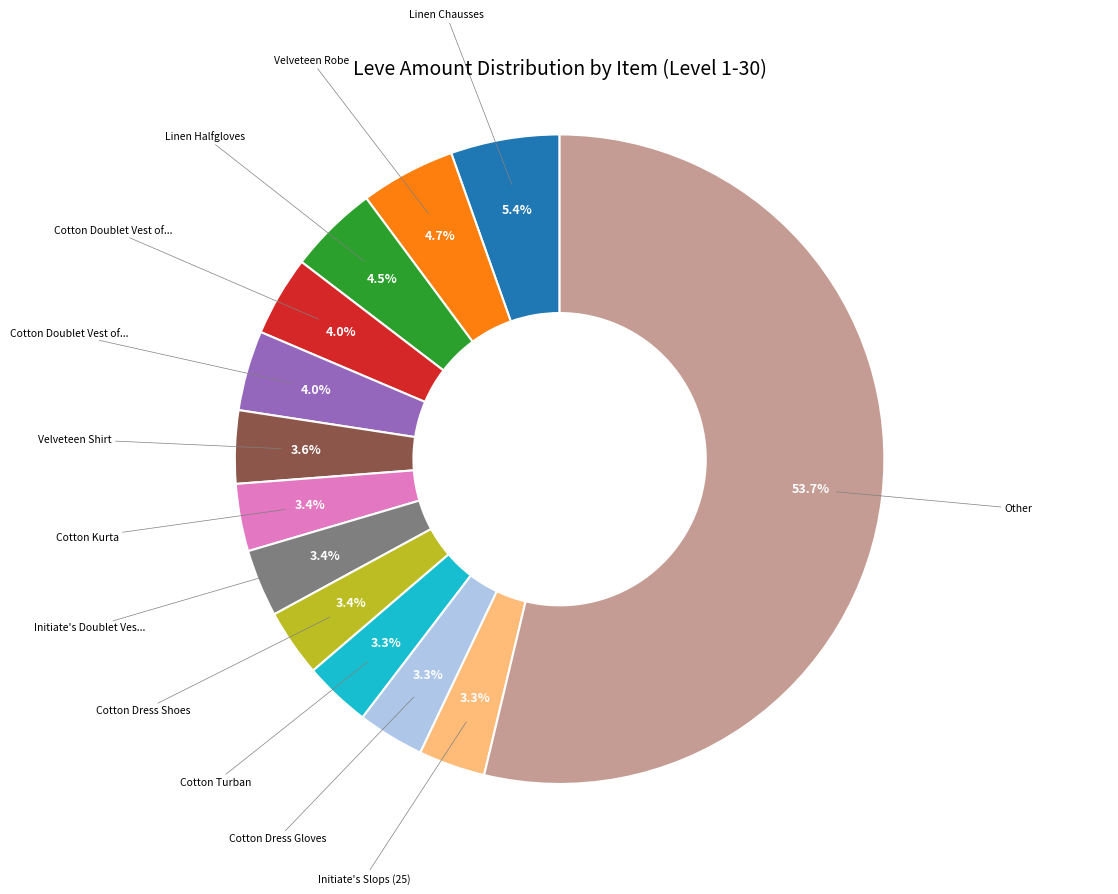

Is there any slice that represents more than half of the pie?

Yes